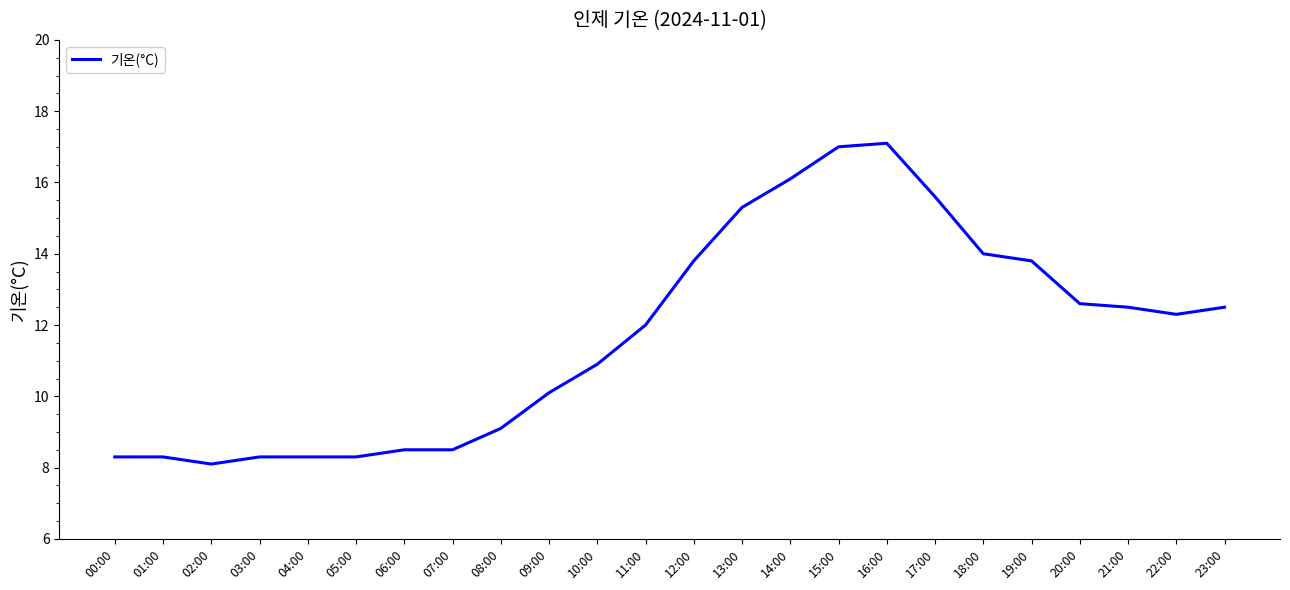

Is it true that the value at 04:00 is 13.4?

False